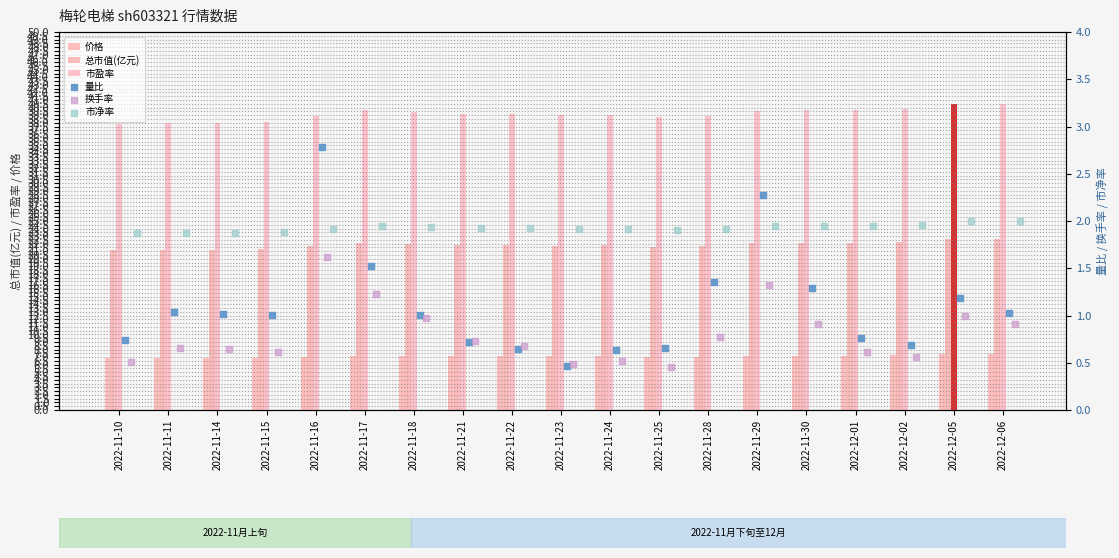

Is the value of 市净率 at 2022-11-15 greater than the value of 价格 at 2022-12-02?

No